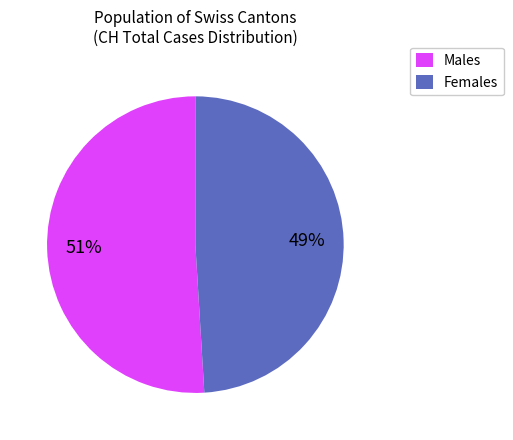

Does Males represent more than half of the total?

Yes